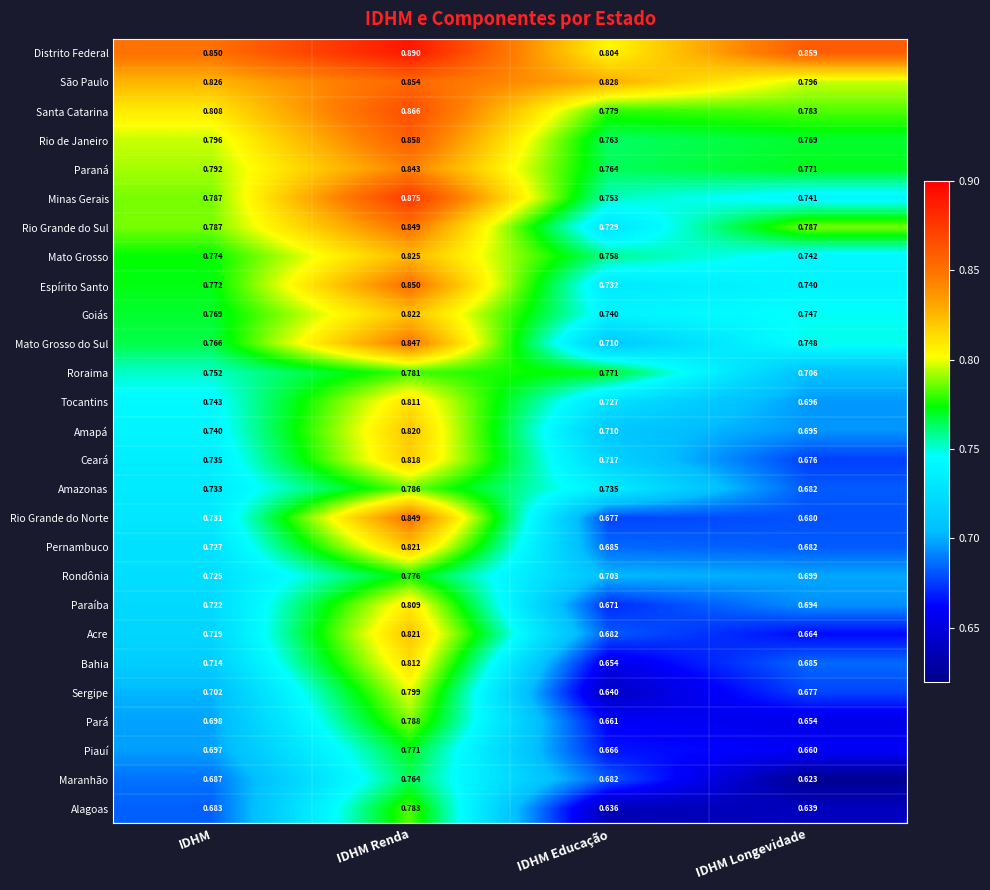

At how many categories does at least one series exceed 0?

4